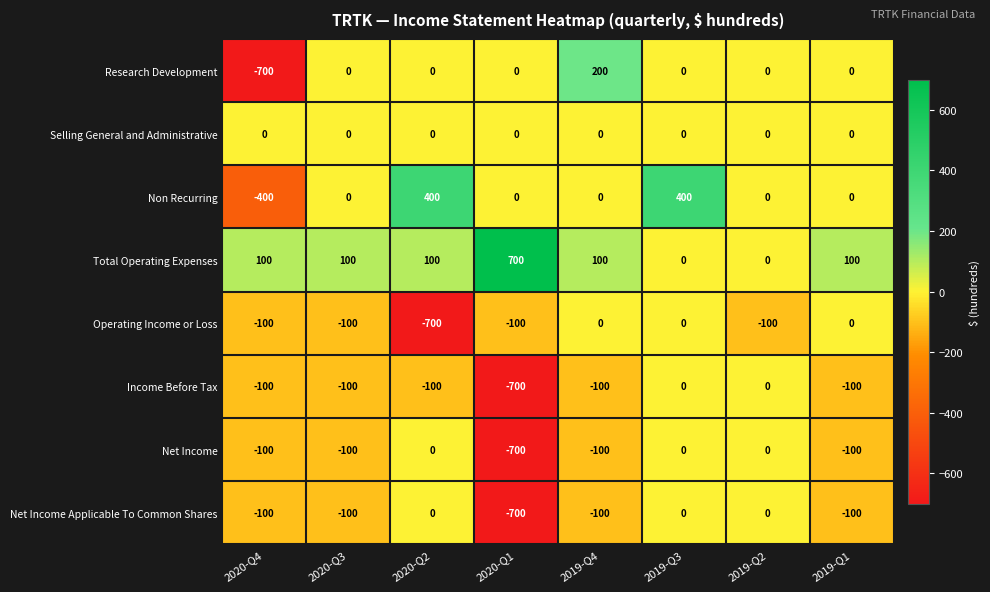

Which series has the widest spread of values?

Research Development